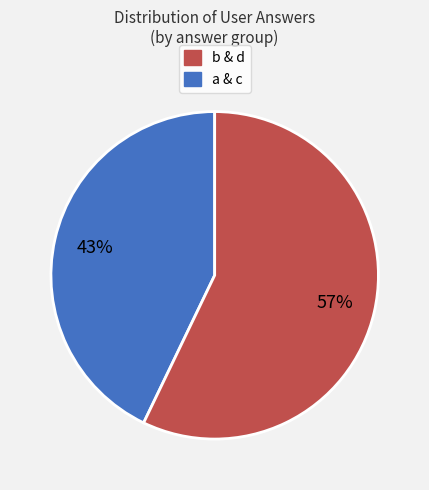

Count the number of slices in the pie.

2